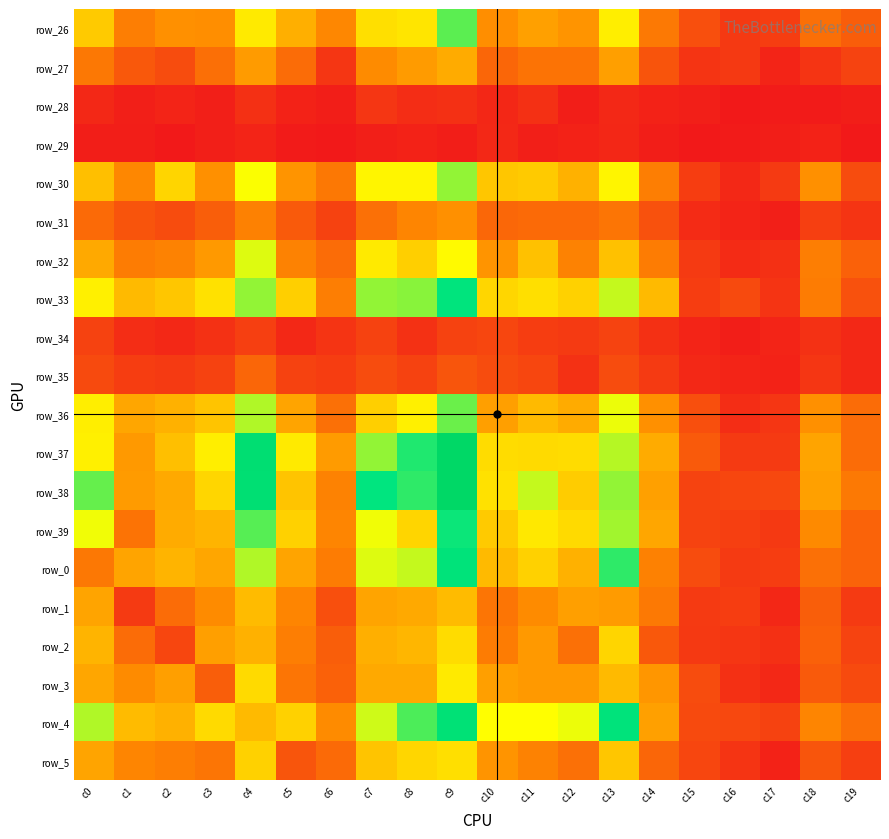

What is the greatest value displayed?

170